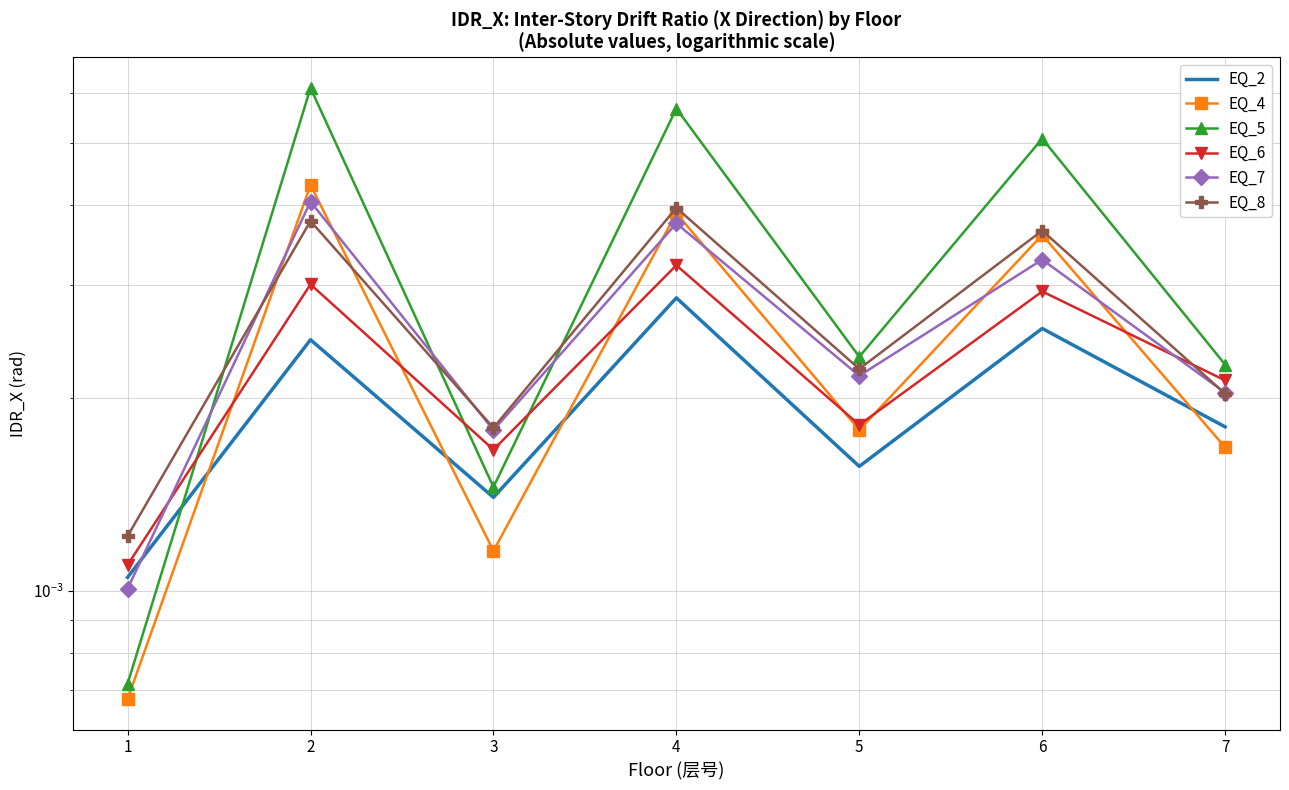

What are all the series names shown in the legend?

EQ_2, EQ_4, EQ_5, EQ_6, EQ_7, EQ_8